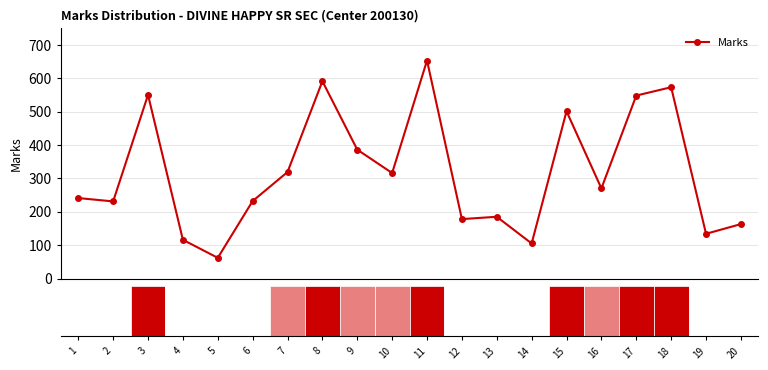

True or false: there are more than 1 points higher than both neighbors.

True